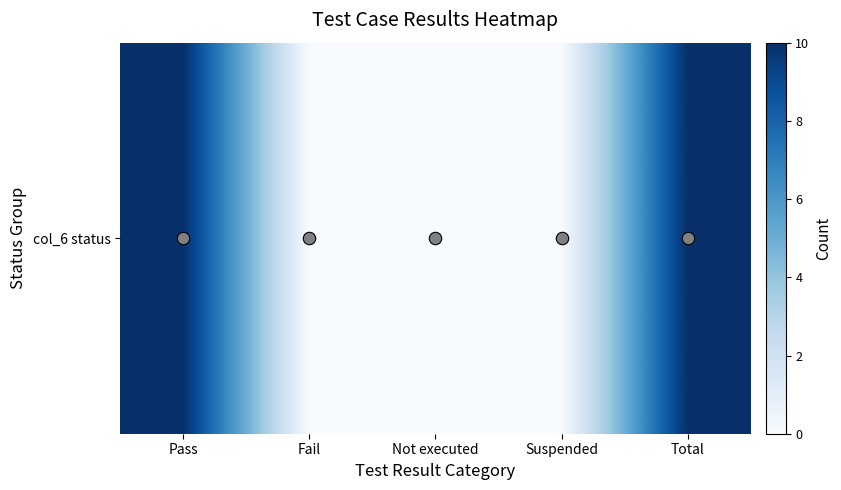

List the labels in order of value, largest first.

Pass, Total, Fail, Not executed, Suspended